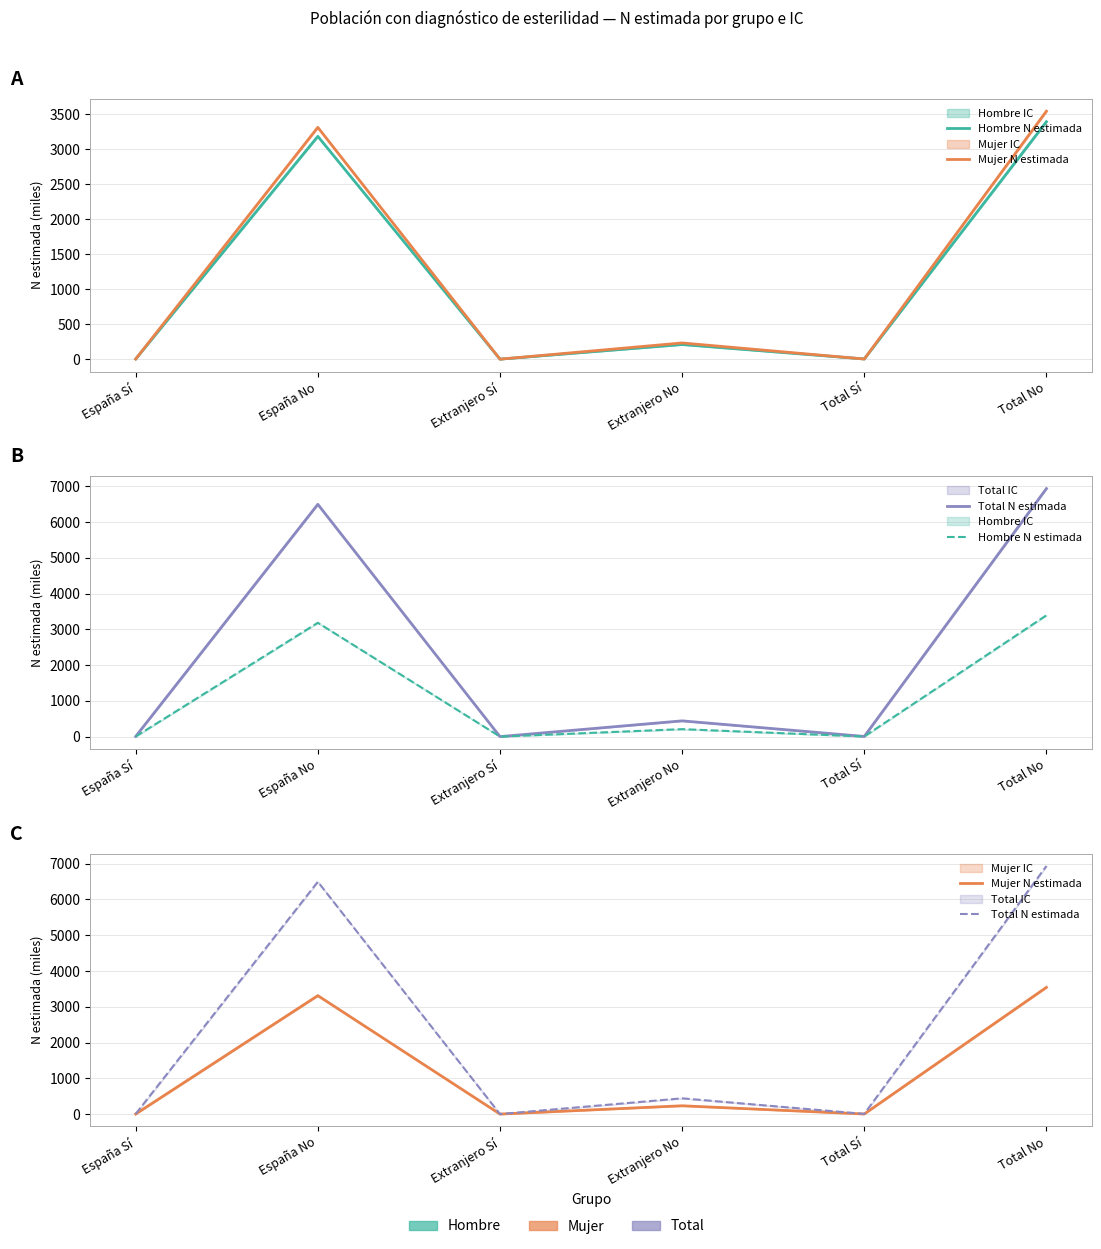

The value of Total N estimada at Total No is 10859.4. True or false?

False